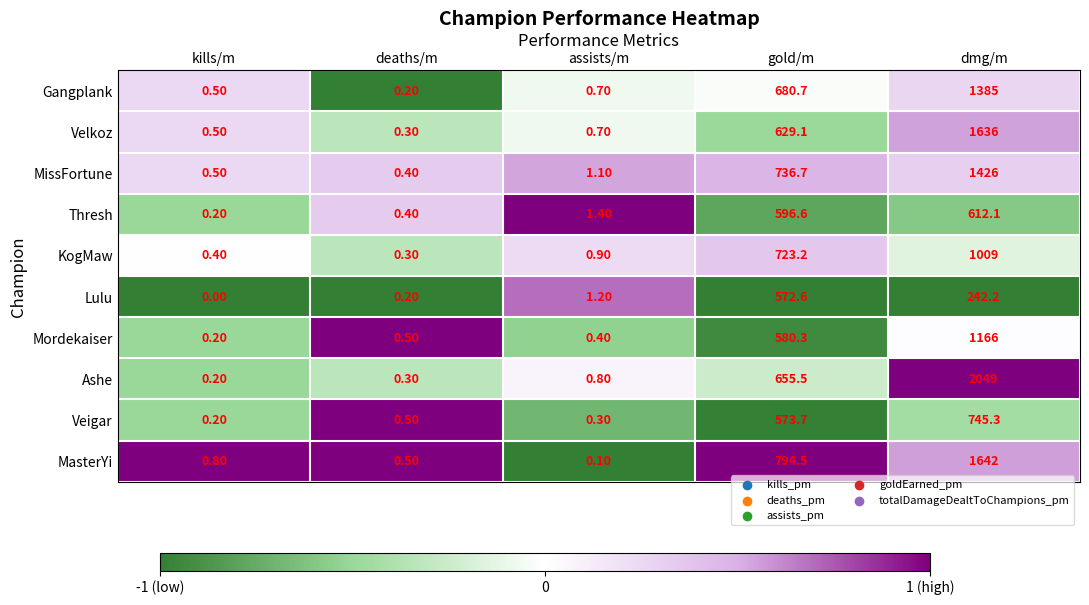

What is the maximum value shown in the chart?

2049.0